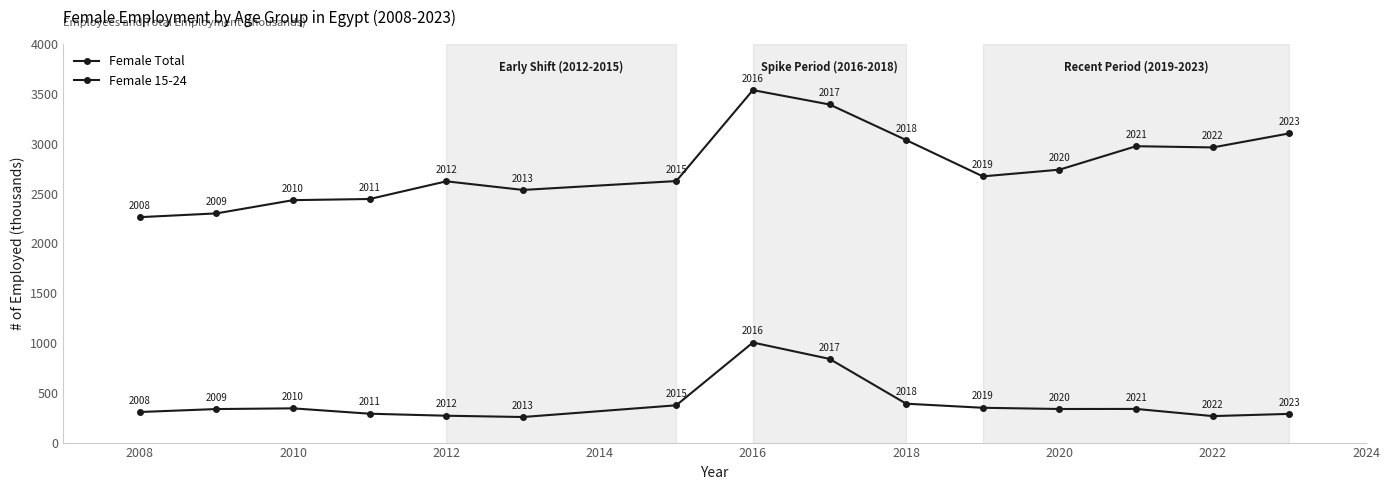

Does the chart have visible grid lines?

No